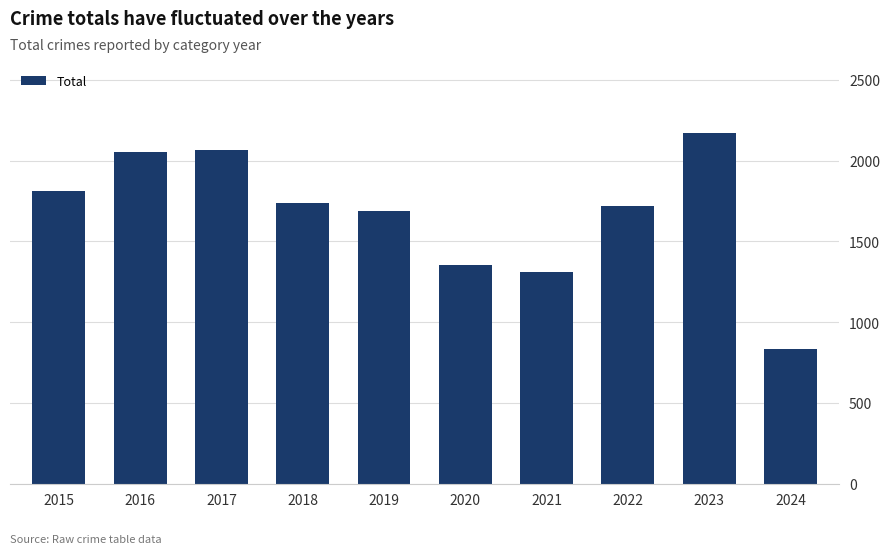

Reading left to right, what are all the values shown in this chart?

2015=1812	2016=2053	2017=2066	2018=1737	2019=1687	2020=1356	2021=1313	2022=1720	2023=2171	2024=836